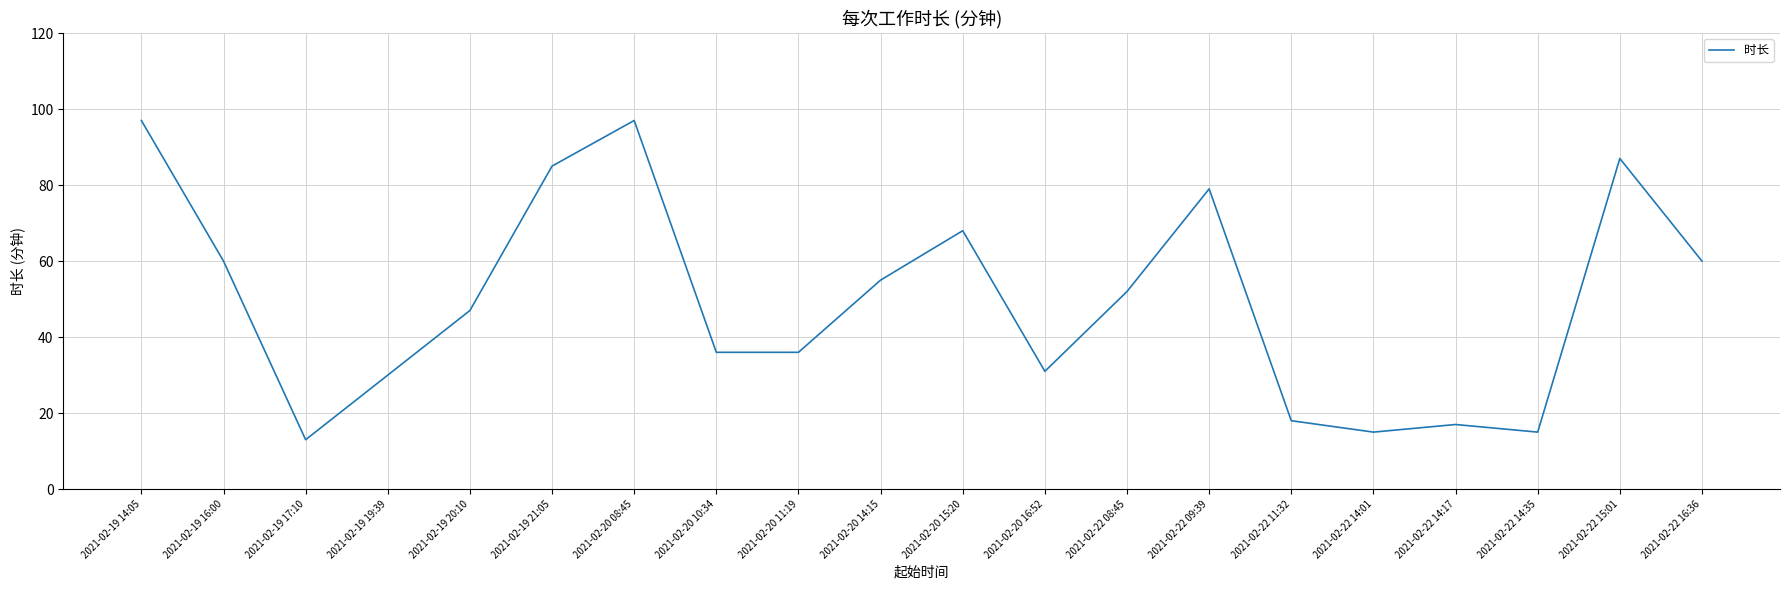

What is the minimum value shown in the chart?

13